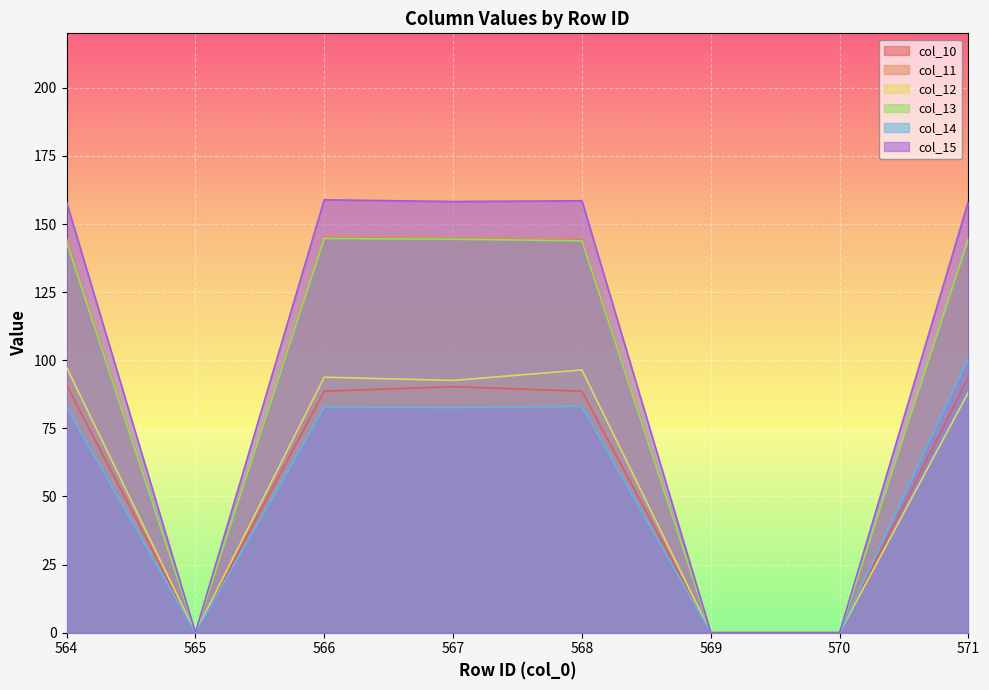

How many lines are shown in the chart?

6